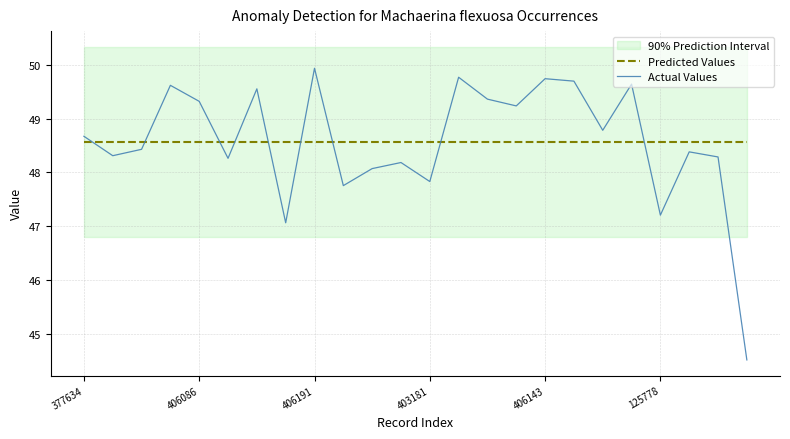

How many values in the Actual Values series exceed 48?

19